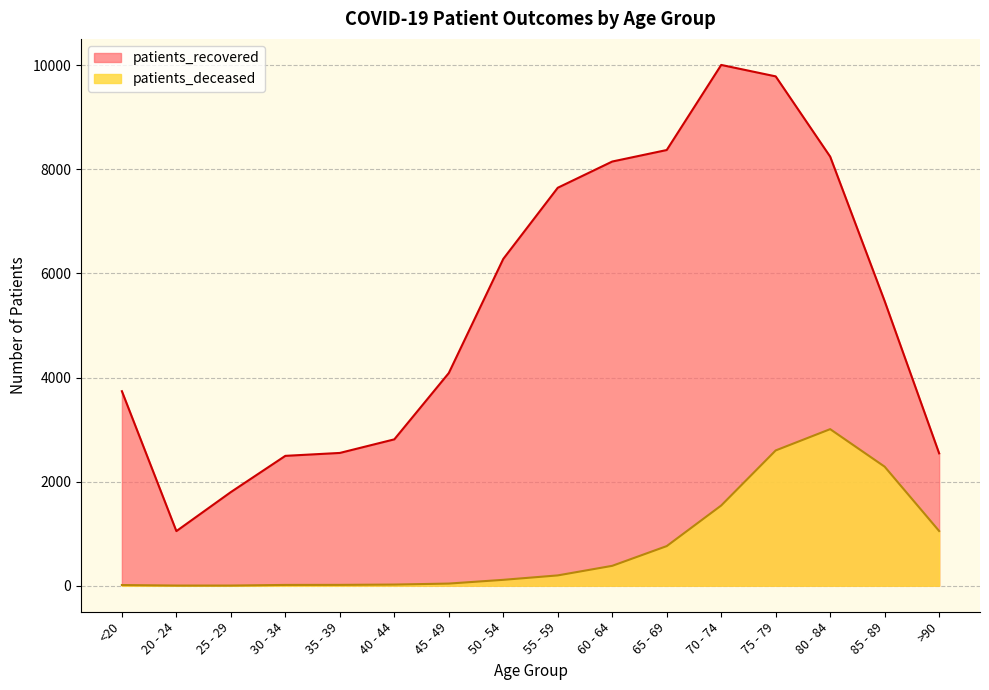

Reading left to right, extract all data points from this chart.

patients_recovered: 3737	1049	1799	2495	2551	2812	4086	6279	7646	8150	8371	10006	9786	8244	5468	2543
patients_deceased: 13	3	3	15	16	22	41	113	198	382	761	1541	2599	3008	2287	1051